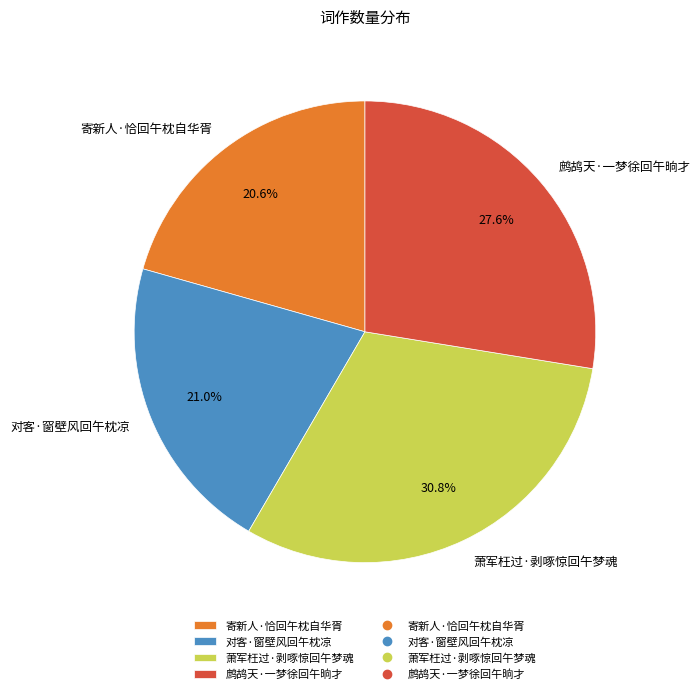

How much of the chart is everything except 鹧鸪天·一梦徐回午晌才?

72.4%